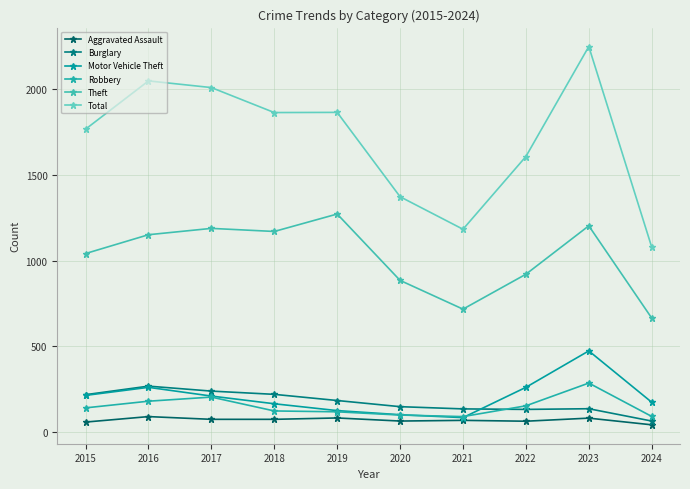

At which category does Robbery reach its first local peak?

2017